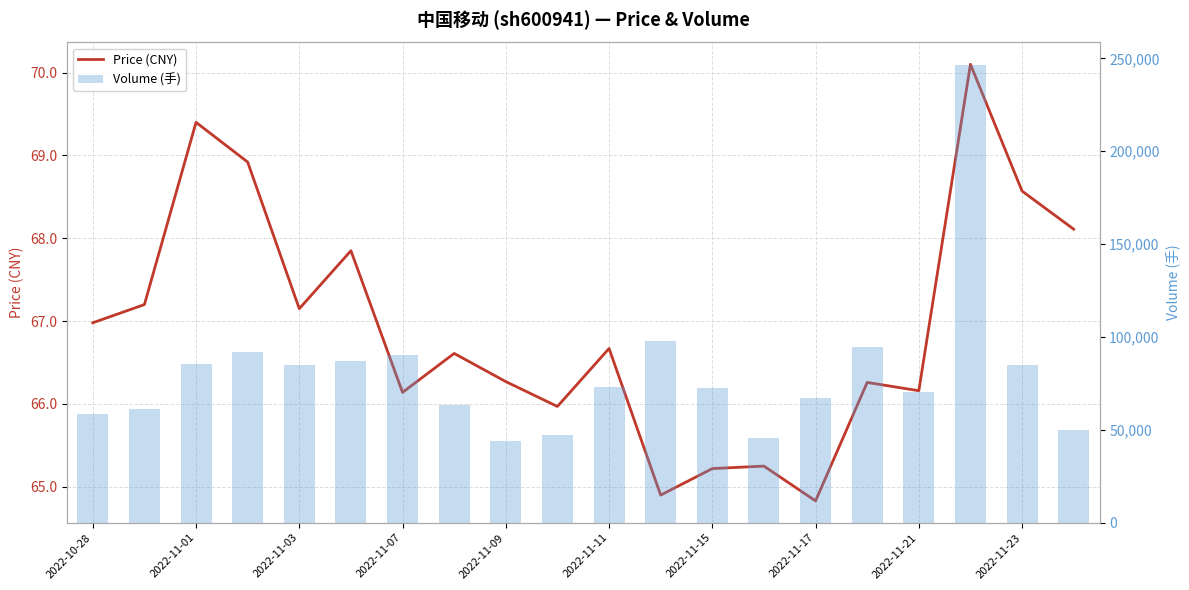

The value of price at 2022-10-28 is 110.8. True or false?

False